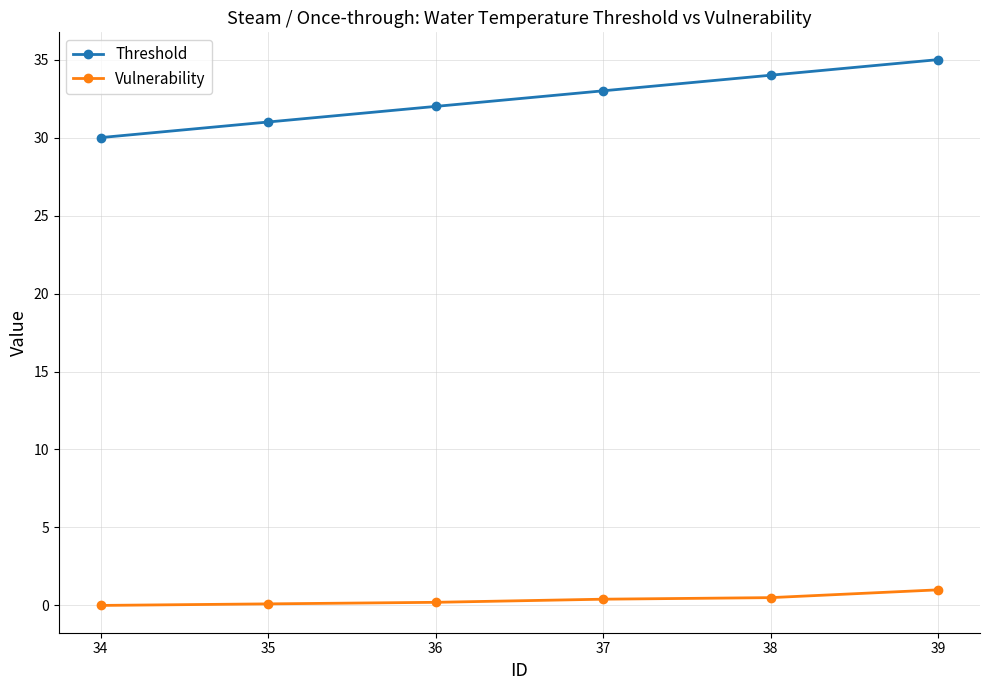

Rank the categories by Threshold value from lowest to highest.

34, 35, 36, 37, 38, 39